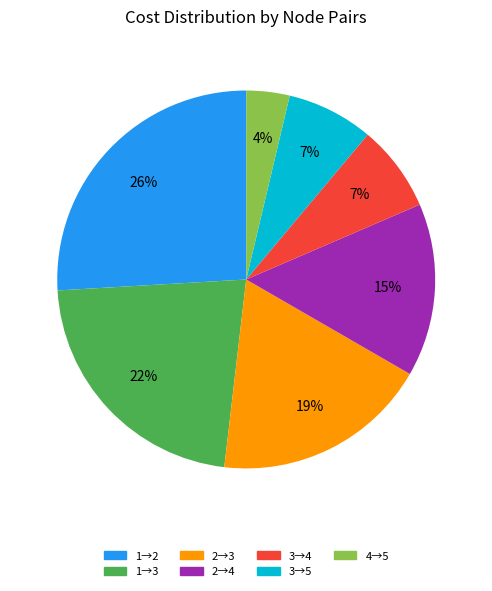

To the nearest percent, what is the difference between the largest and smallest slice percentages?

22%